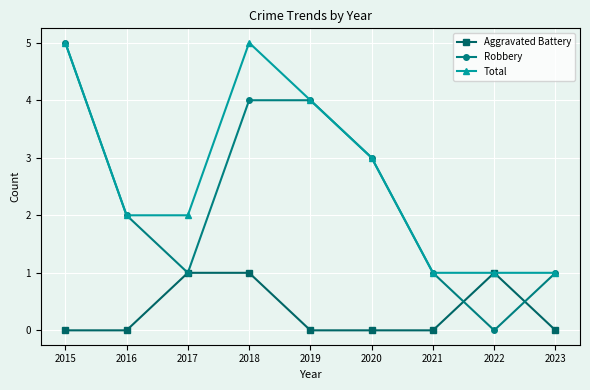

What is the value of the Total point at the 9th from the left?

1